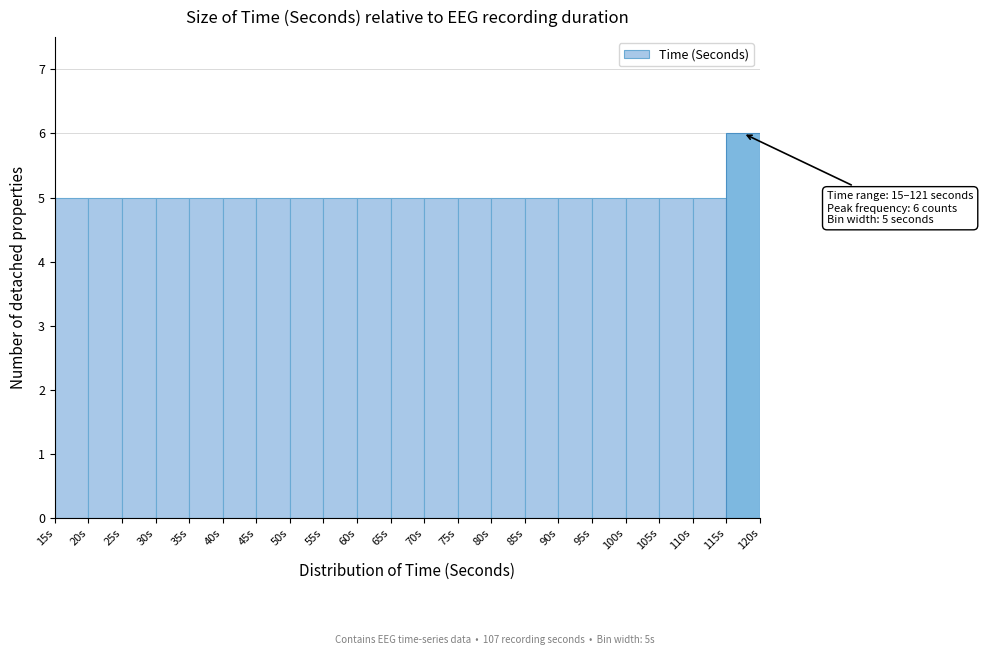

Over which range of the x-axis is the bar tallest?

115 to 120